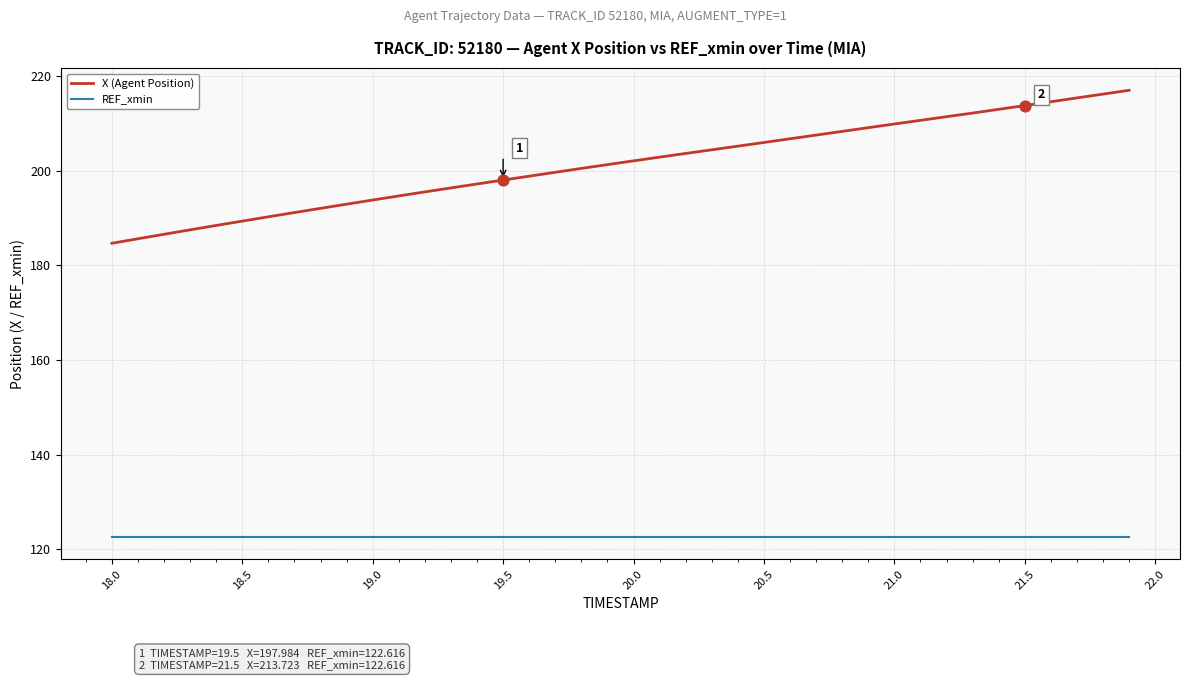

Which series has the widest spread of values?

X (Agent Position)